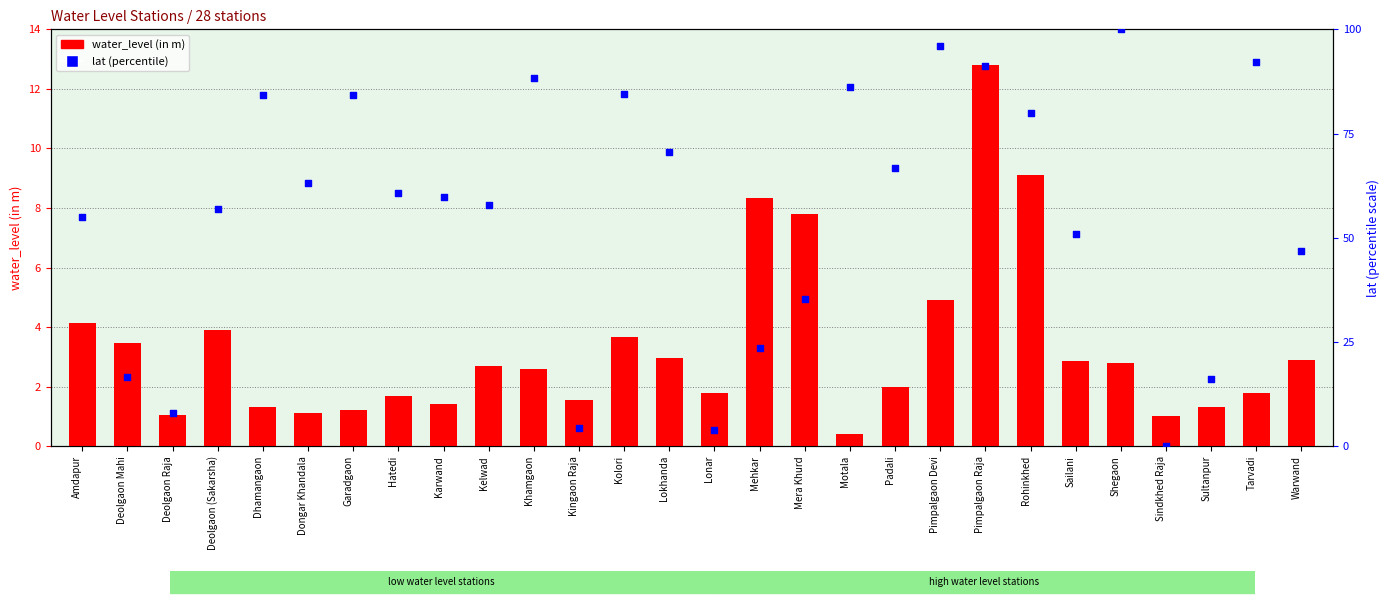

Is the value of water_level (in m) at Kelwad greater than the value of lat (normalized %) at Dongar Khandala?

No